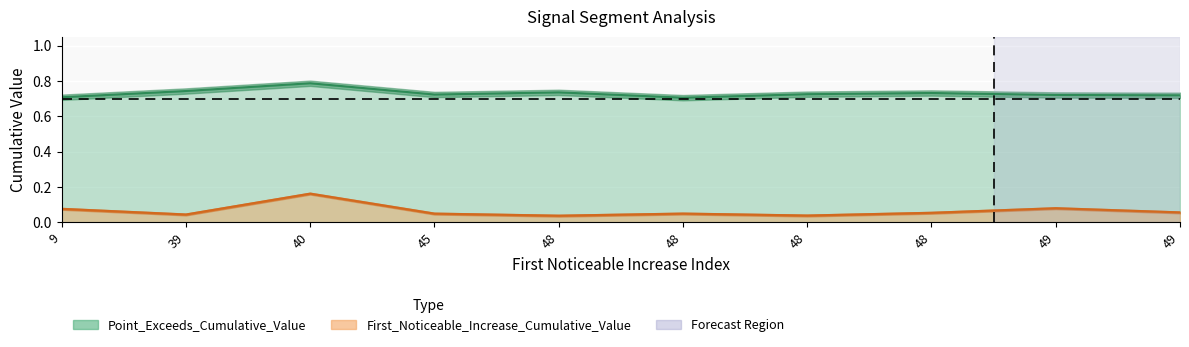

Does the chart display data point markers on the line(s)?

No